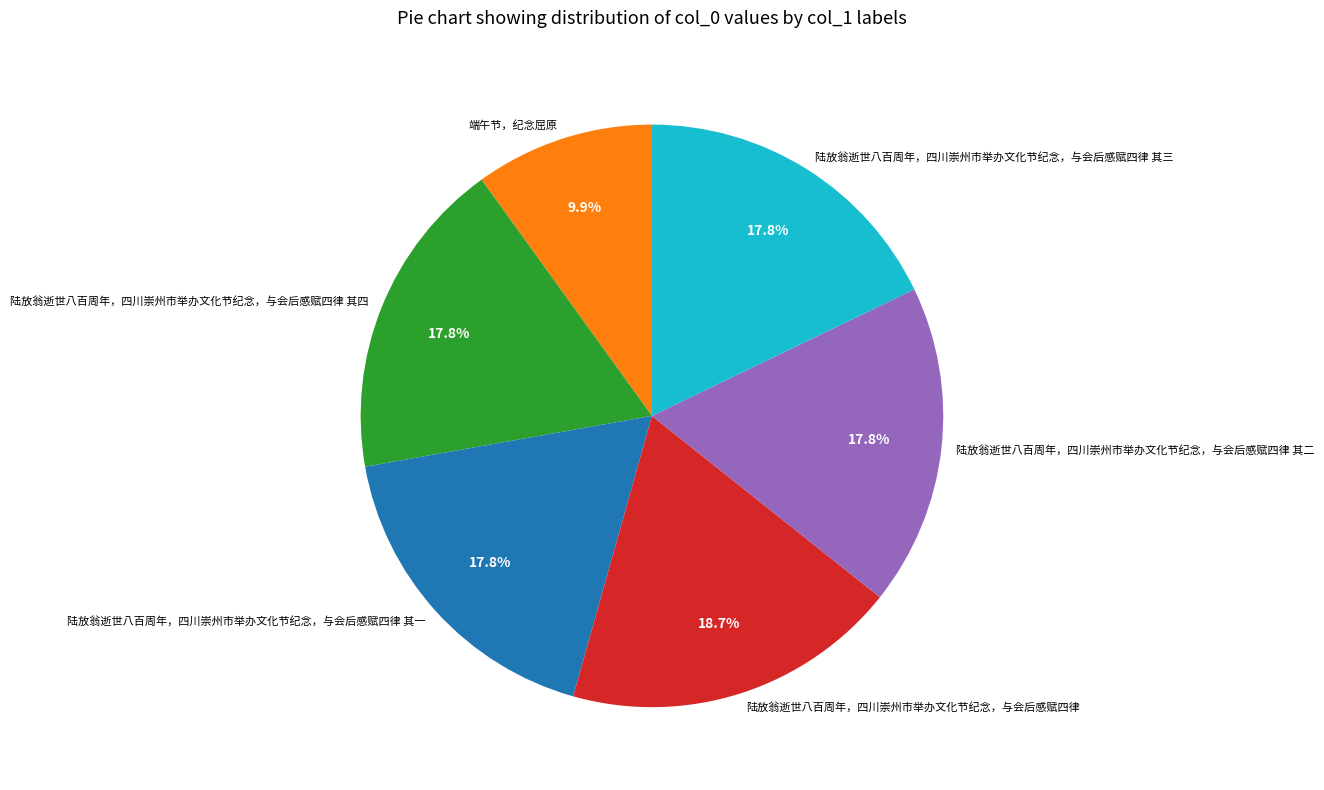

What is the smallest slice in the pie chart?

端午节，纪念屈原